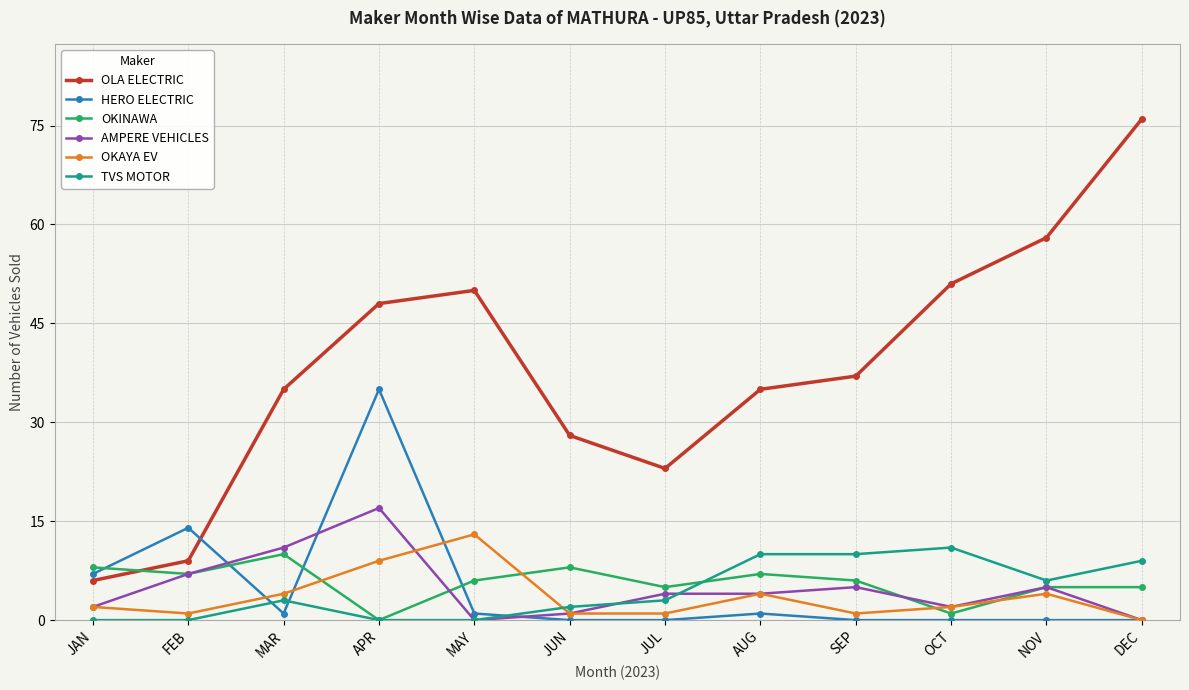

What are all the series names shown in the legend?

OLA ELECTRIC, HERO ELECTRIC, OKINAWA, AMPERE VEHICLES, OKAYA EV, TVS MOTOR